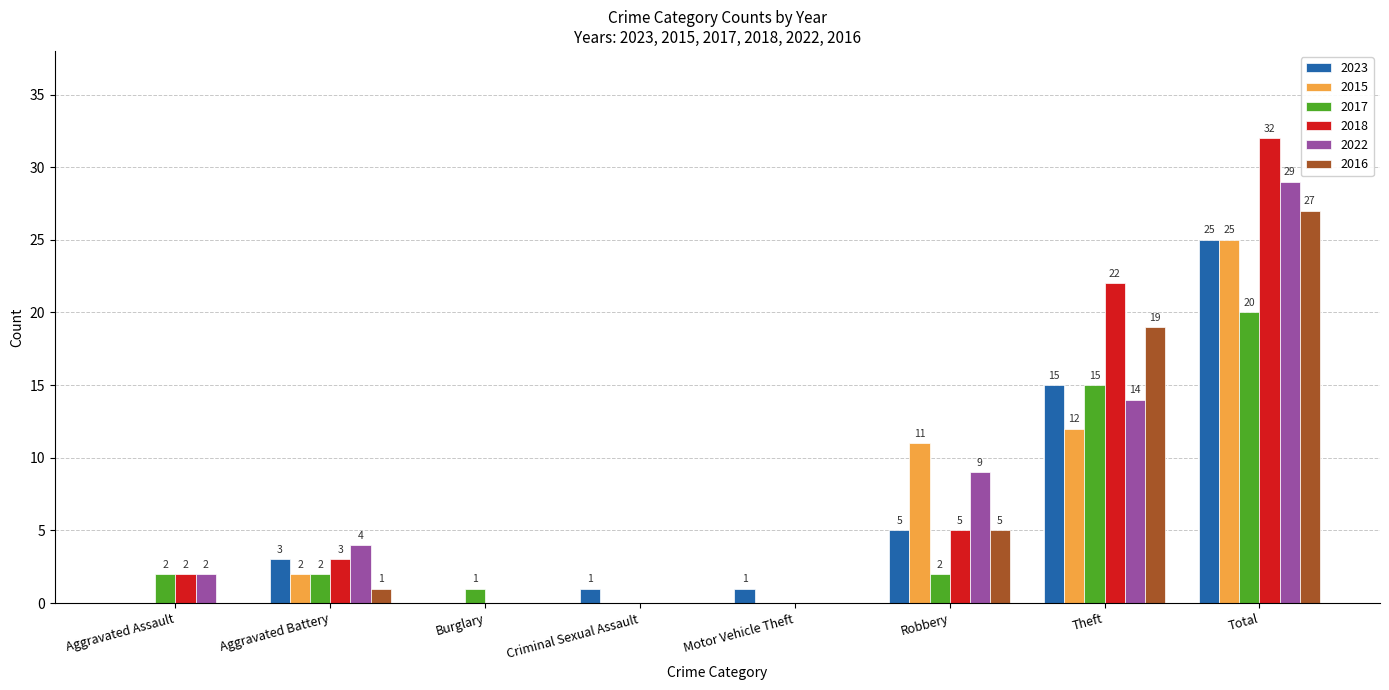

How many groups of bars are there?

8